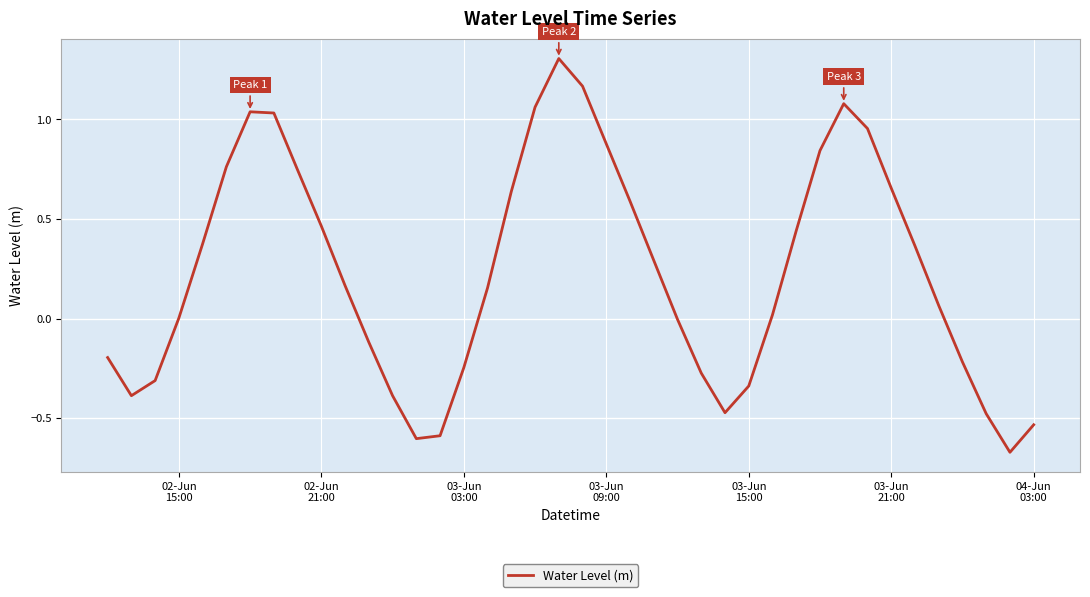

What is the maximum value shown in the chart?

1.3